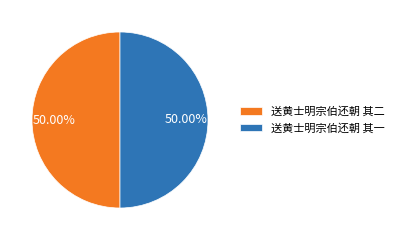

True or false: 送黄士明宗伯还朝 其二 accounts for 59% of the total.

False